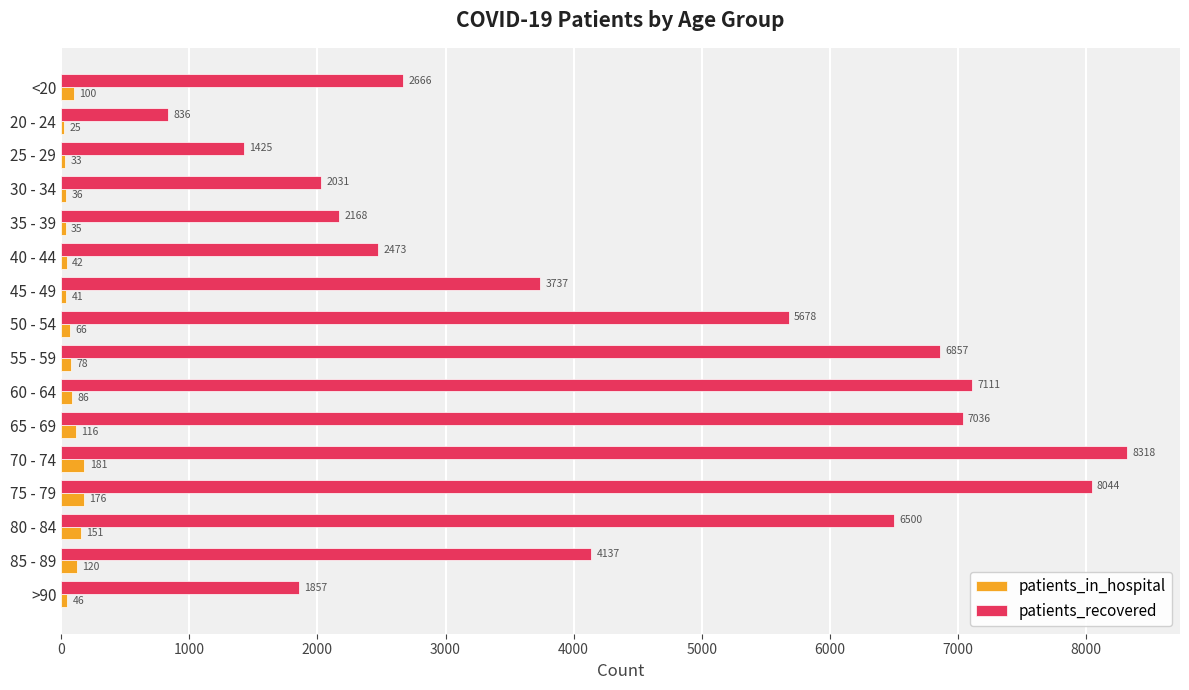

Between 25 - 29 and 60 - 64, which series saw the biggest shift?

patients_recovered